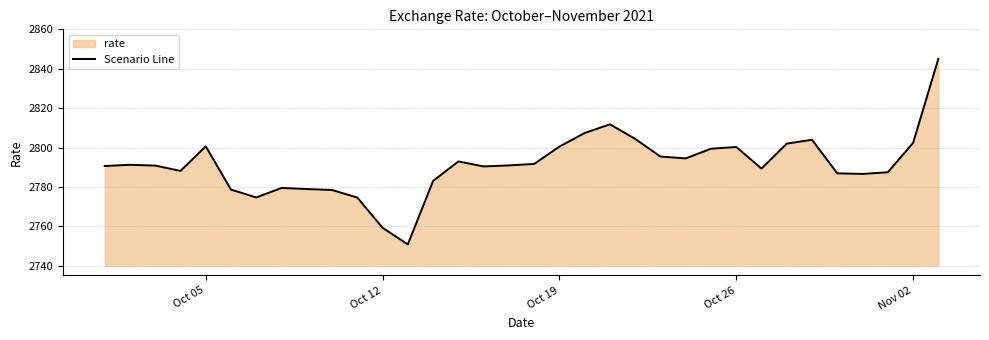

The value at Oct 26 is 3738.2. True or false?

False